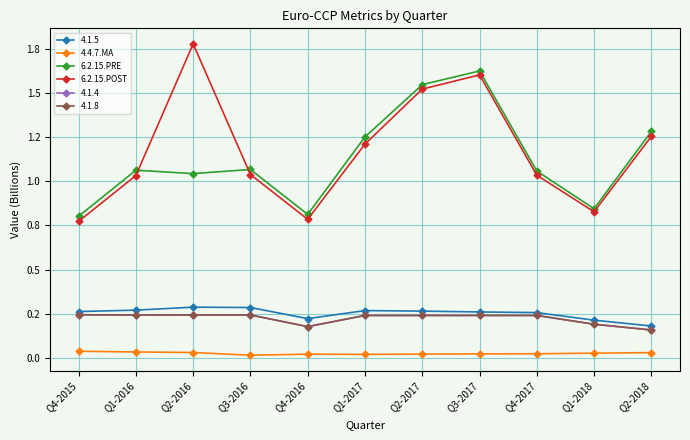

Which category has the highest value in the 6.2.15.PRE series?

Q3-2017